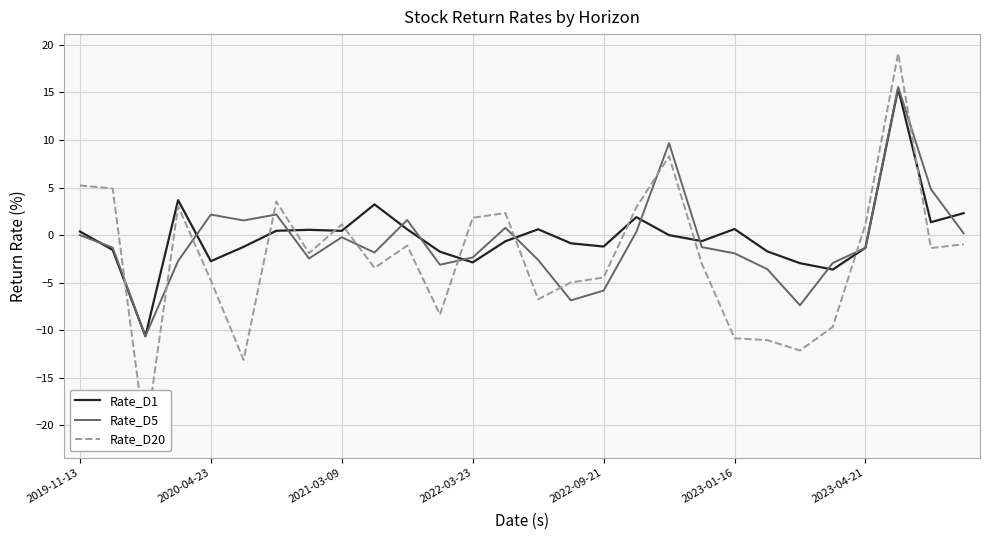

What is the total value across all series at 25?

50.1